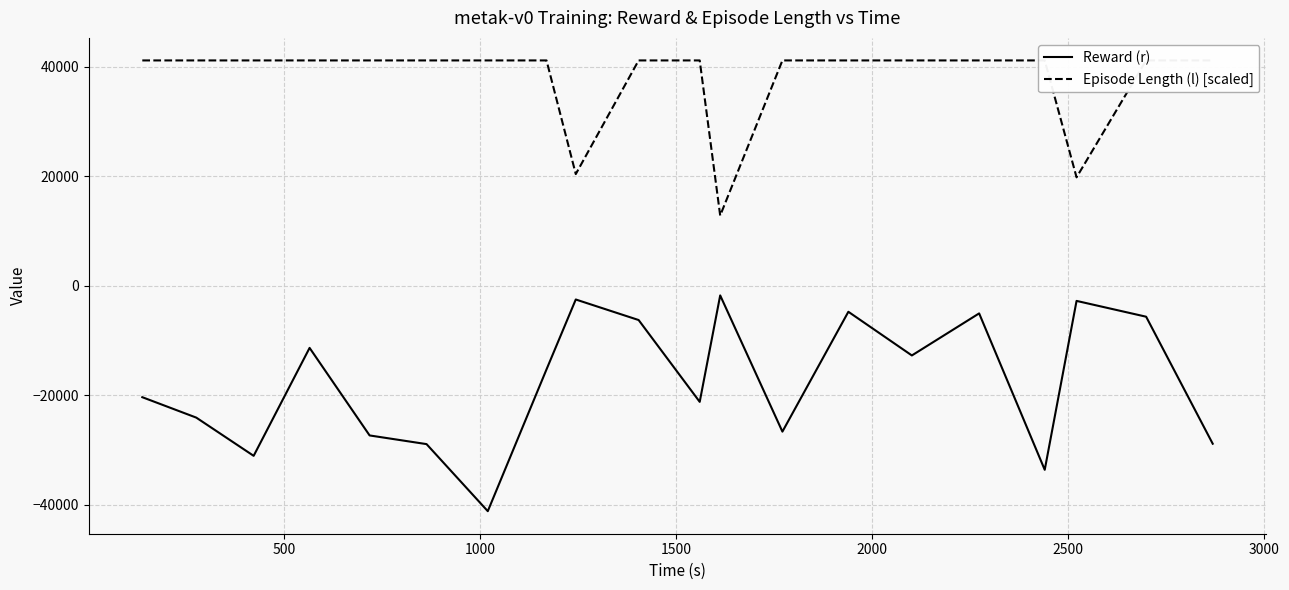

Does the chart display data point markers on the line(s)?

No